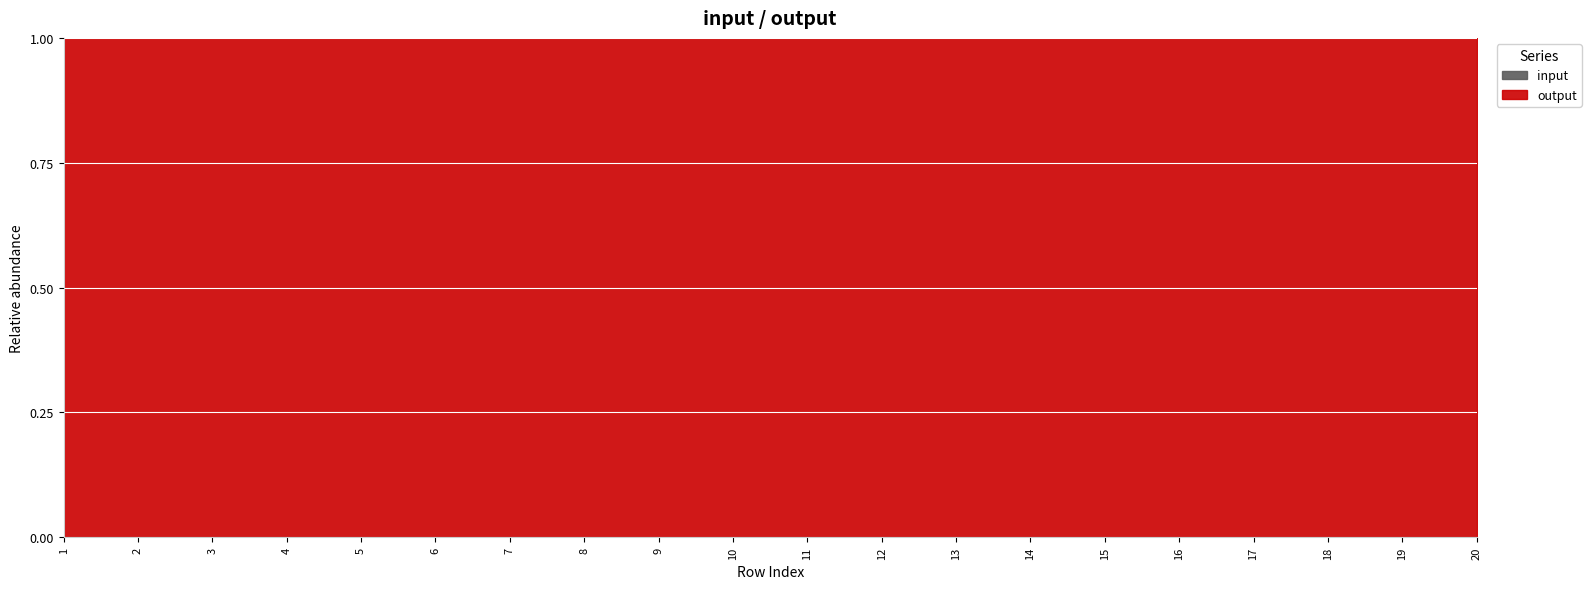

True or false: input and output cross at least once.

False